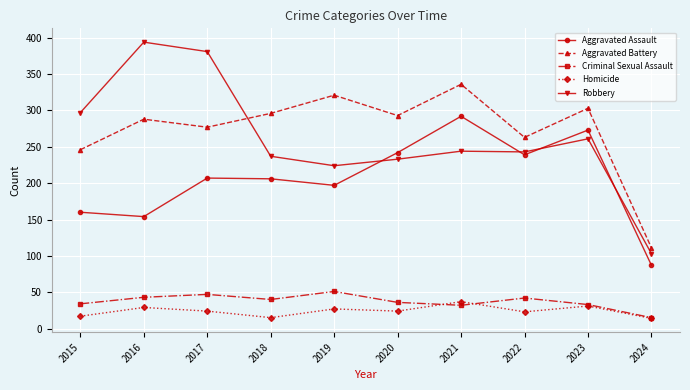

What is the difference between the second highest and minimum values in the Aggravated Assault series?

186